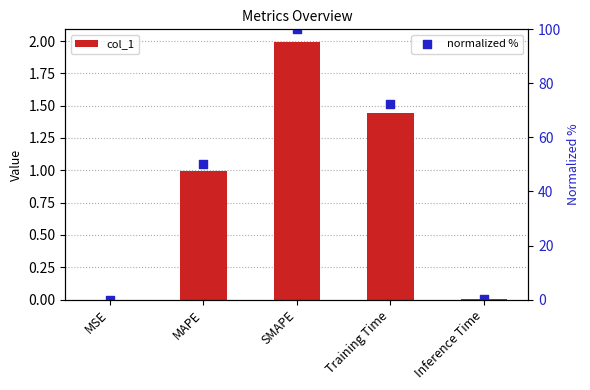

Which series has the largest total across all categories?

normalized %